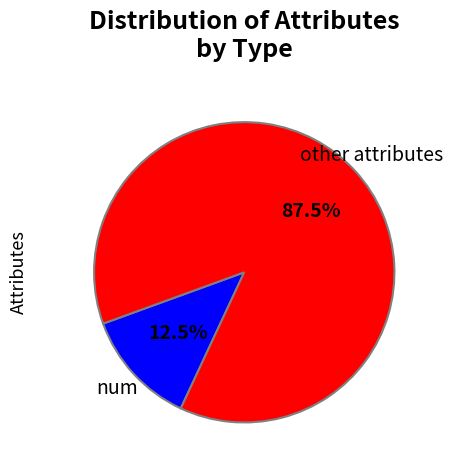

What percentage is NOT represented by other attributes?

12.5%